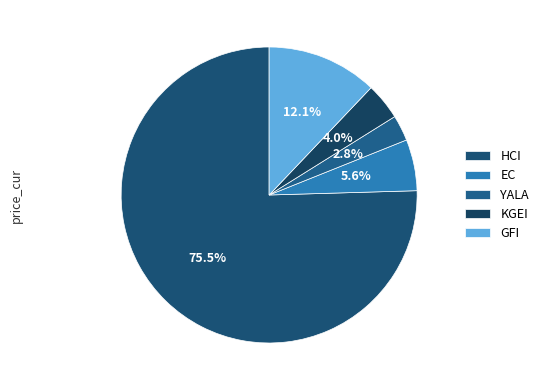

Rank the categories by value from lowest to highest.

YALA, KGEI, EC, GFI, HCI